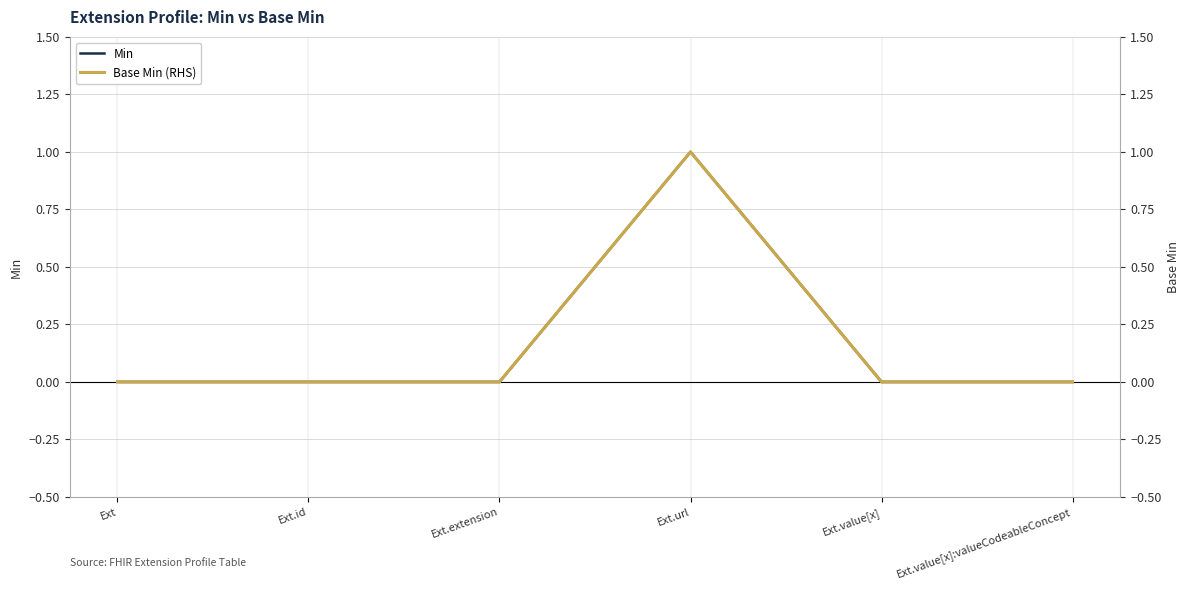

Is the value of Min at Ext greater than the value of Base Min at Ext.url?

No